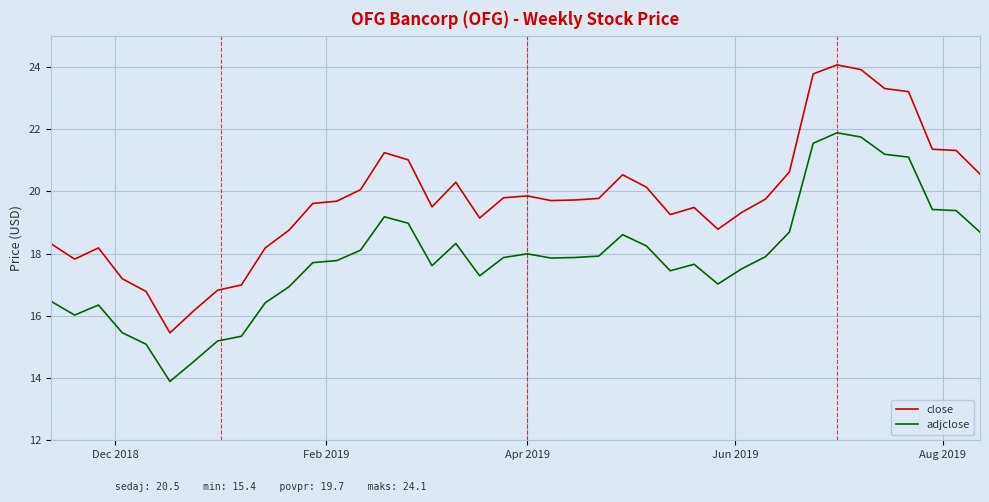

True or false: close and adjclose intersect in this chart.

False